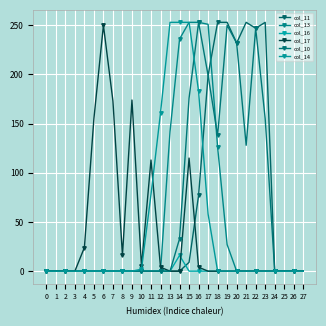

True or false: col_13 has a value of 171 at 6.

False